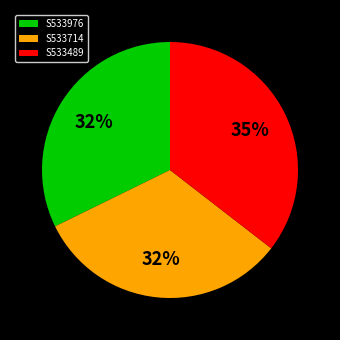

Which slice is the largest?

S533489